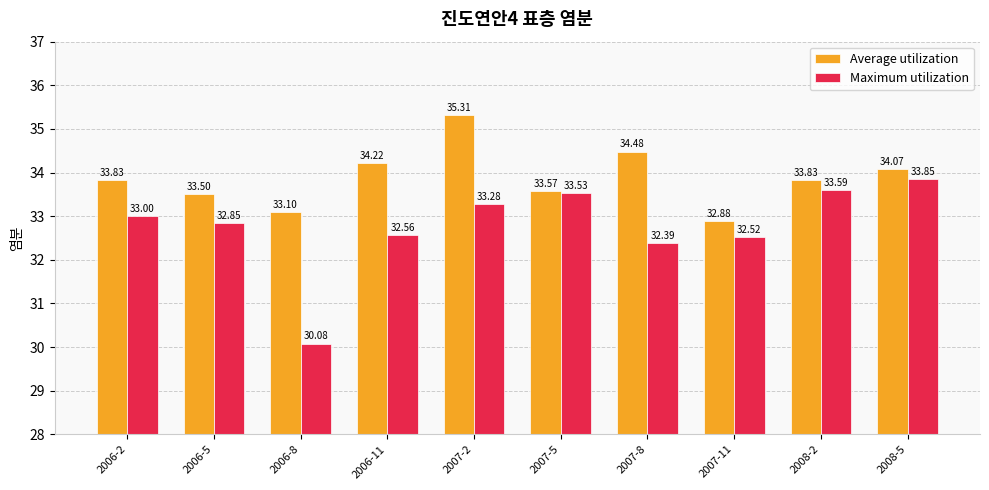

What is the difference between the second highest and minimum values in the Average utilization series?

1.6